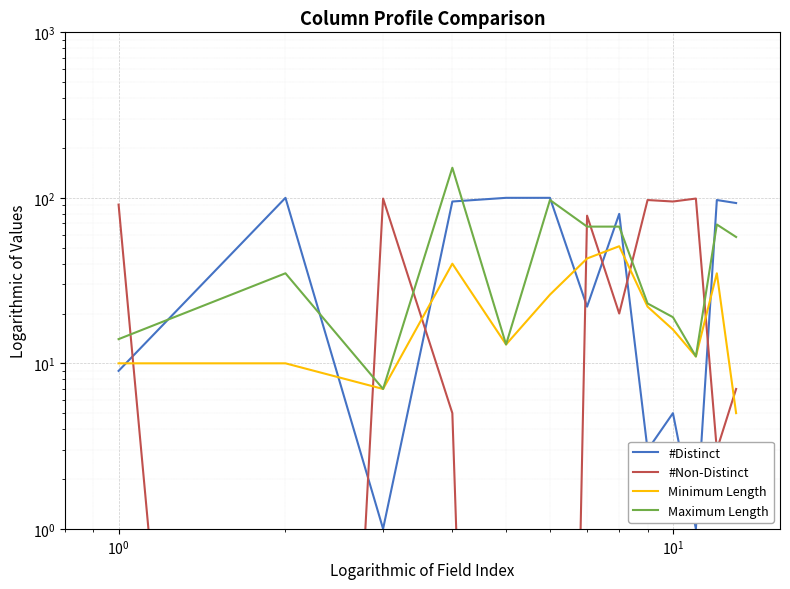

Is this an area chart (filled region under the line)?

No